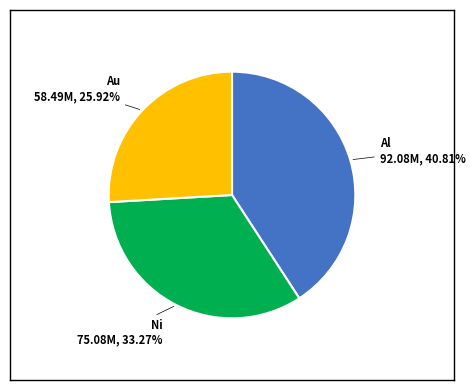

Is there any slice that represents more than half of the pie?

No